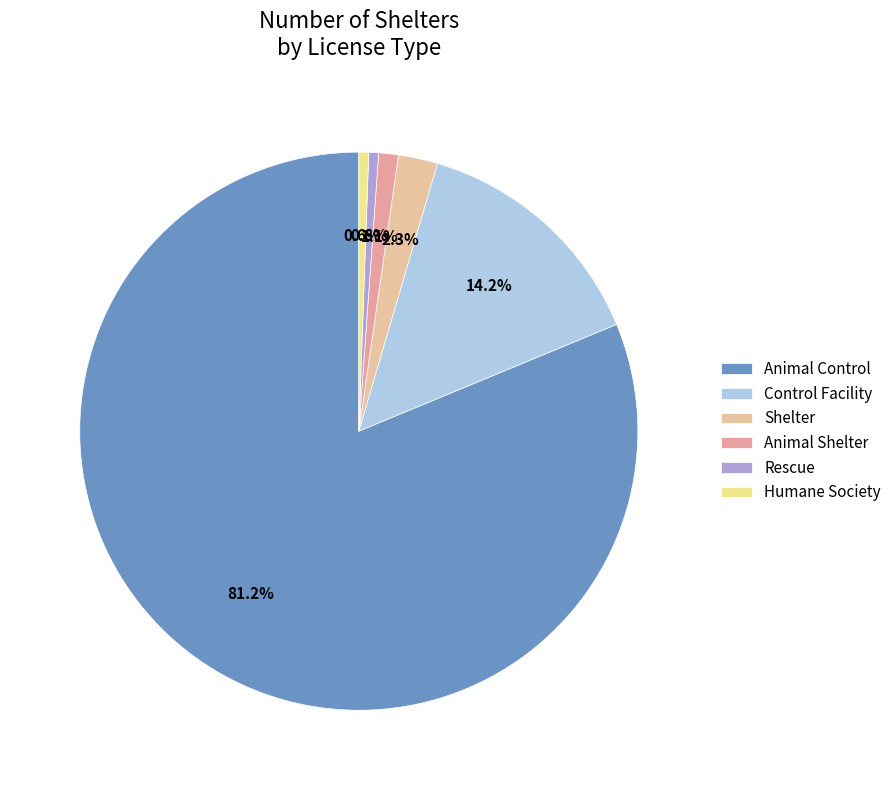

What percentage is the Animal Shelter slice, to the nearest percent?

1%